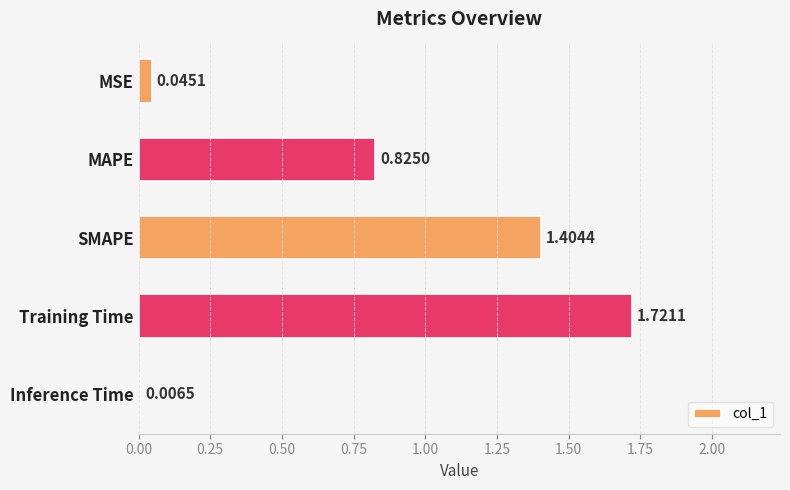

What is the change in value from MAPE to Training Time?

+0.9